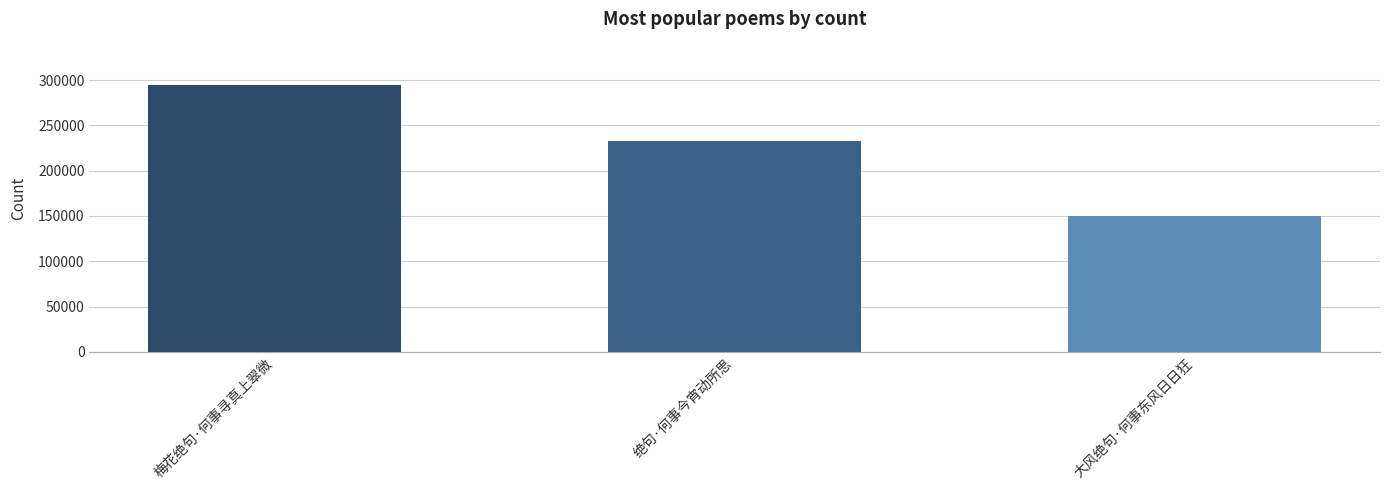

List the labels in order of value, largest first.

梅花绝句·何事寻真上翠微, 绝句·何事今宵动所思, 大风绝句·何事东风日日狂